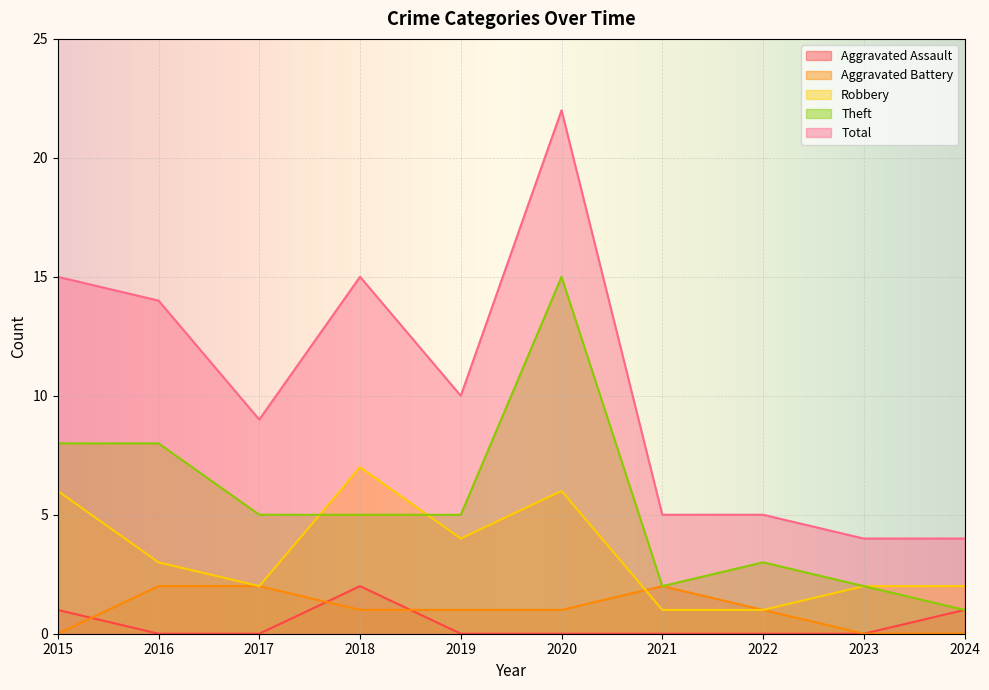

Which has a higher value, 2023 or 2019?

2023